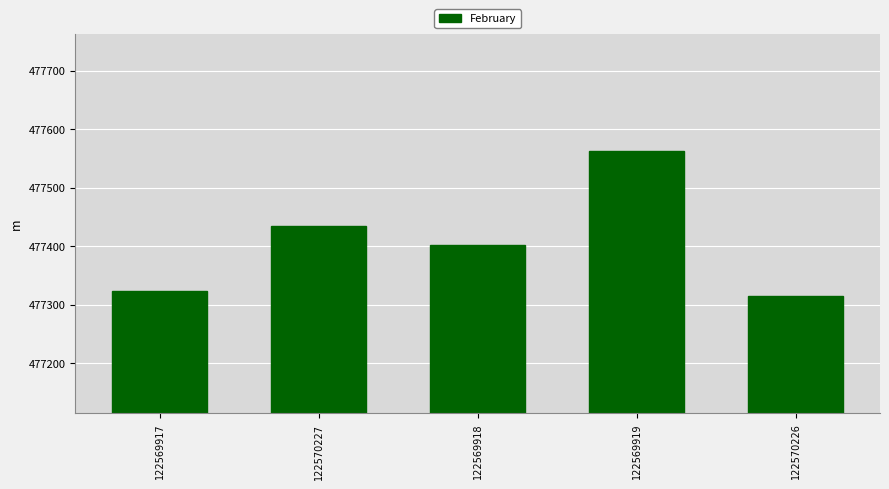

What is the minimum value shown in the chart?

477315